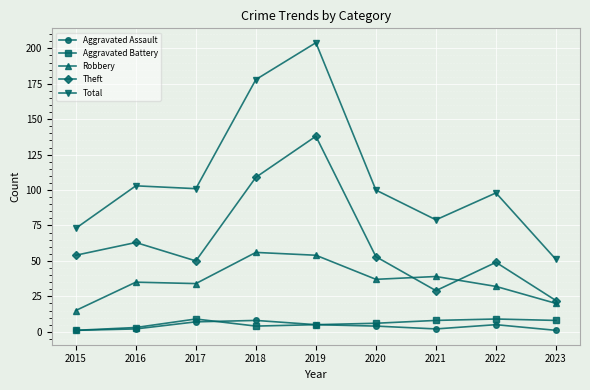

True or false: Aggravated Assault and Theft intersect in this chart.

False